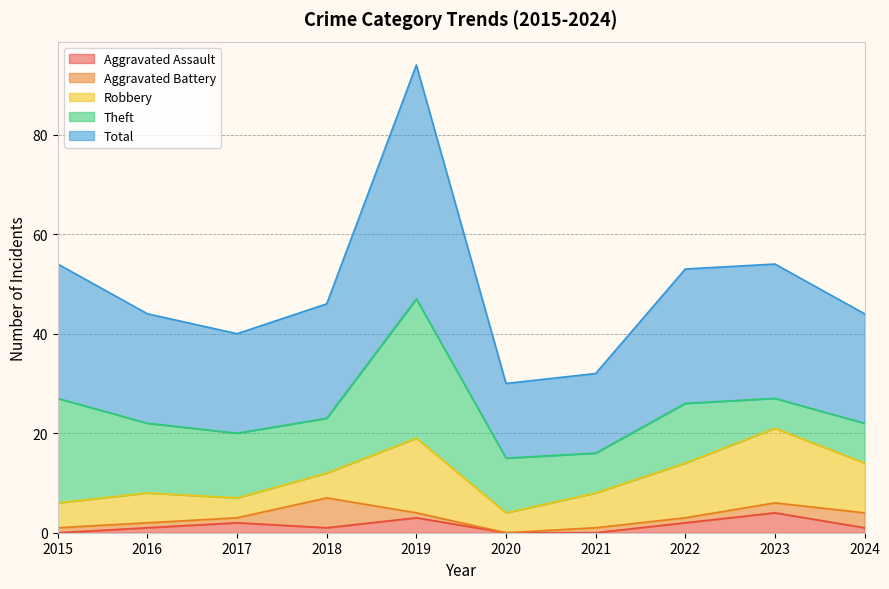

At which category is the sum across all series the highest?

2019